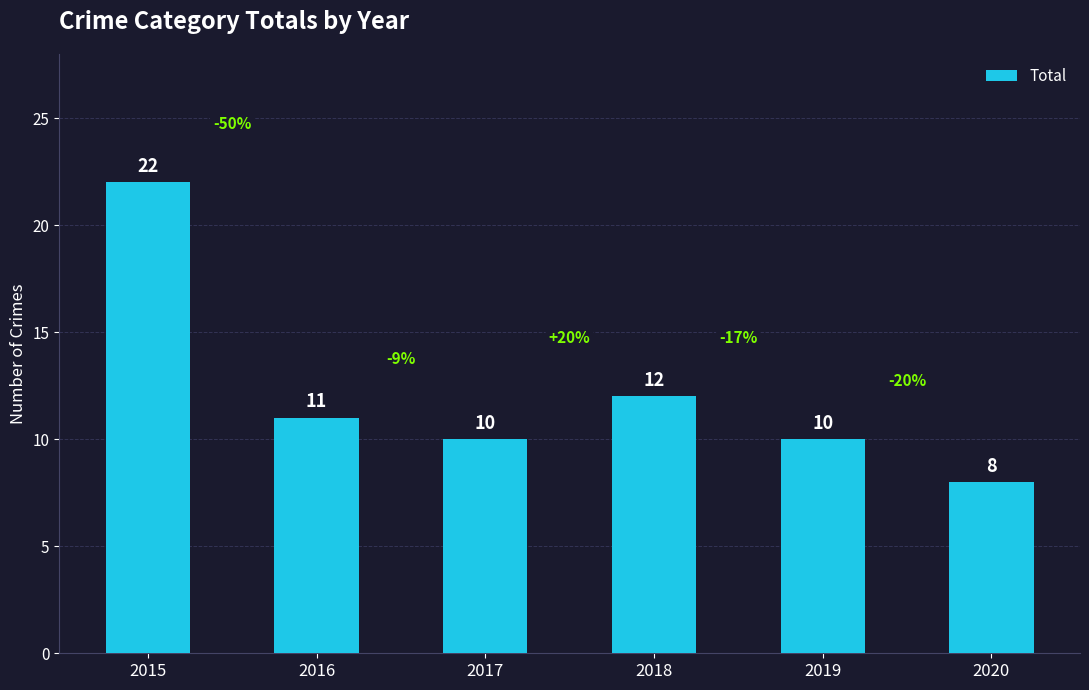

The value at 2017 is 10. True or false?

True